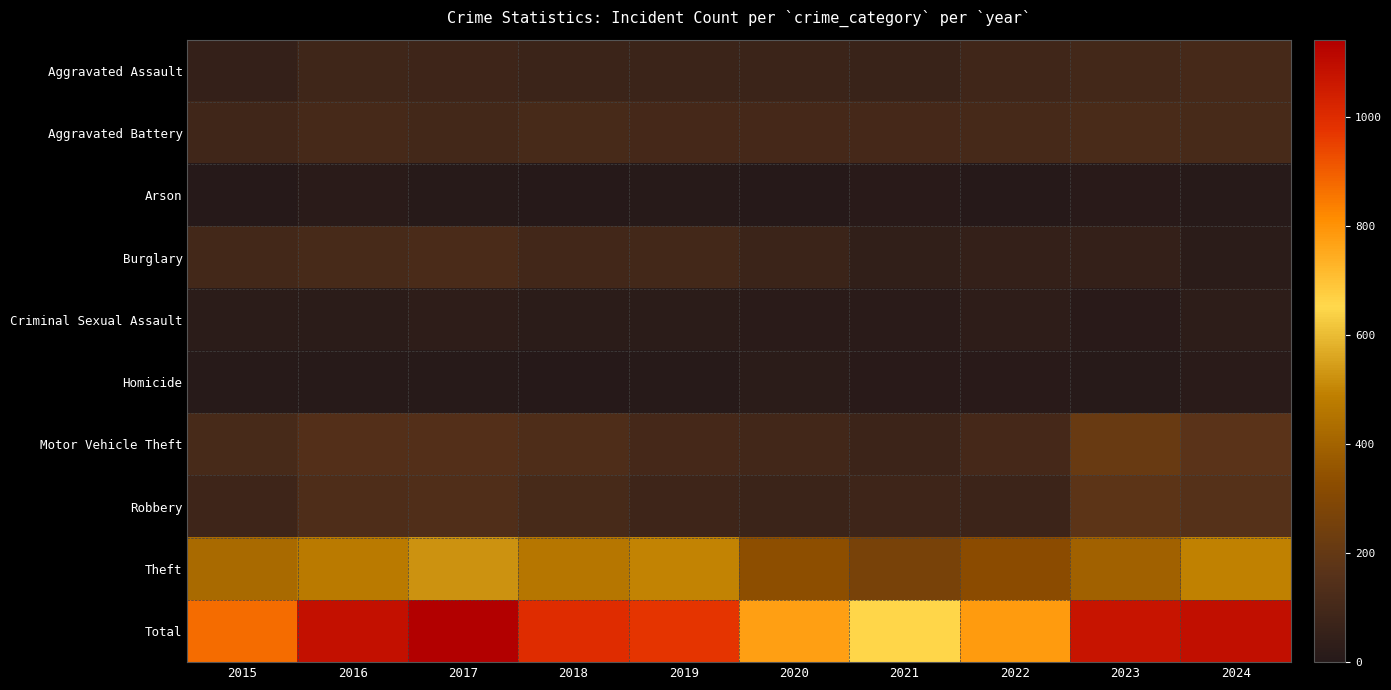

Which series has the largest range (max minus min)?

Total